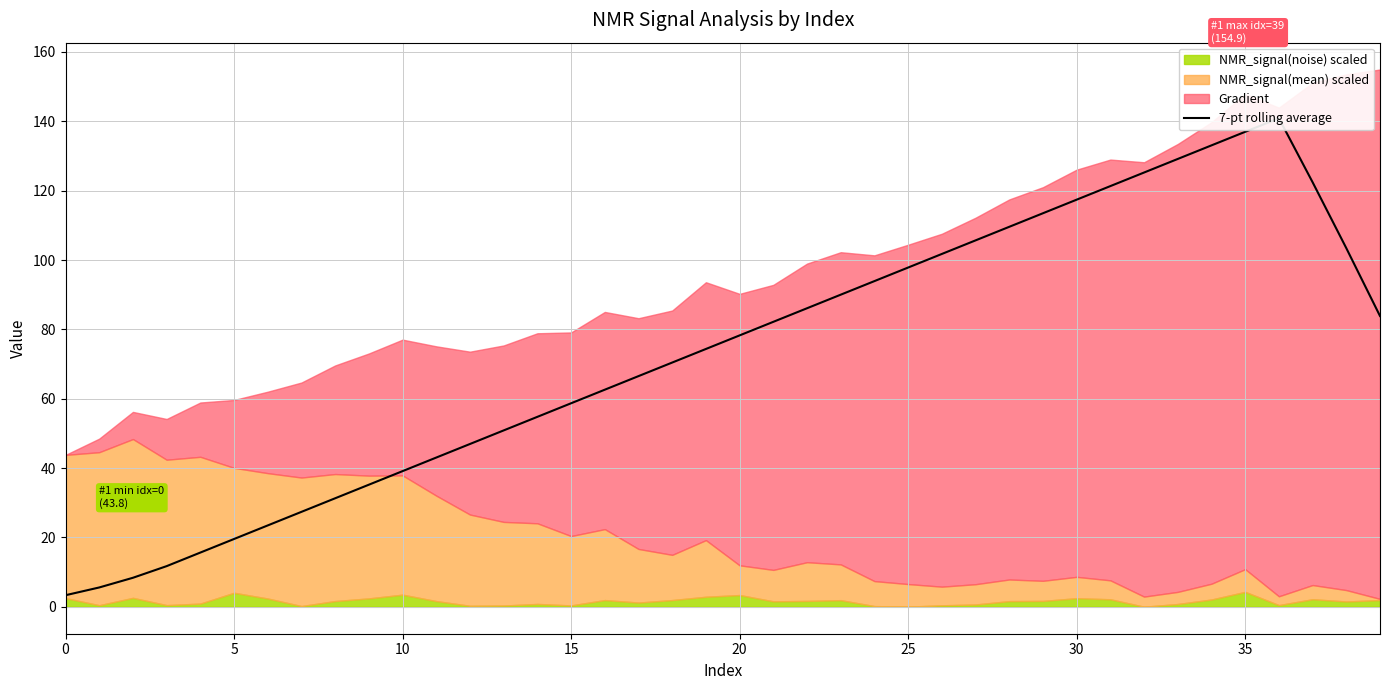

The value at 0 is 1.6. True or false?

False